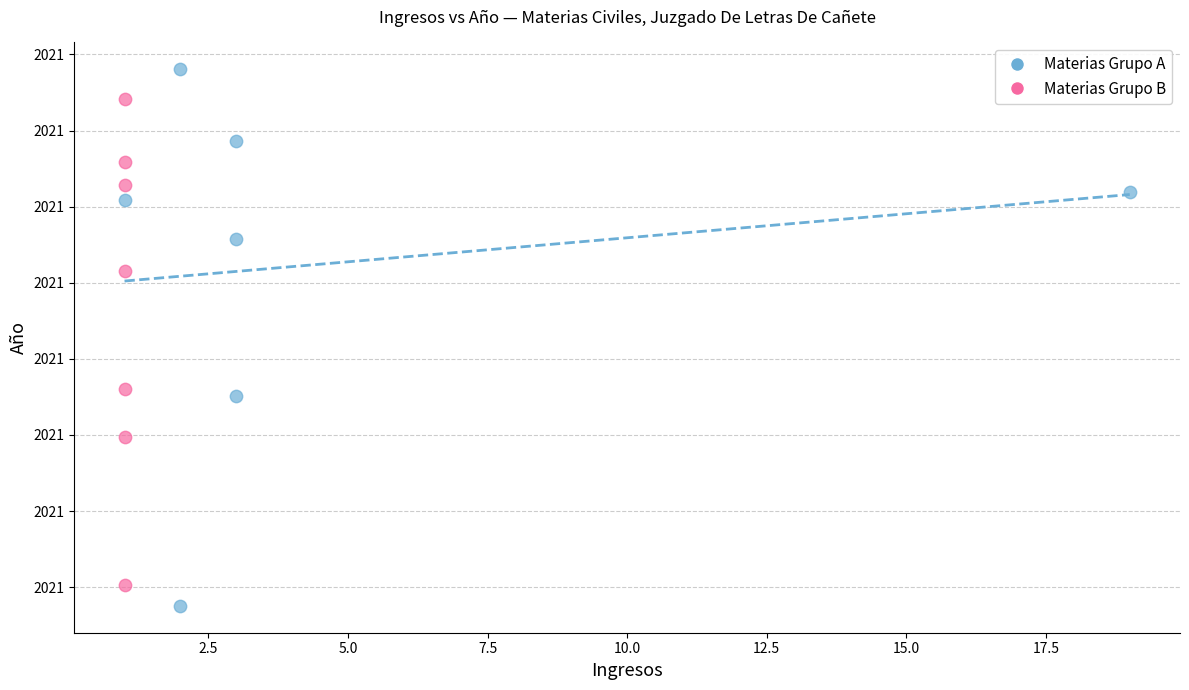

Which series contains the highest Y value?

Materias Grupo A